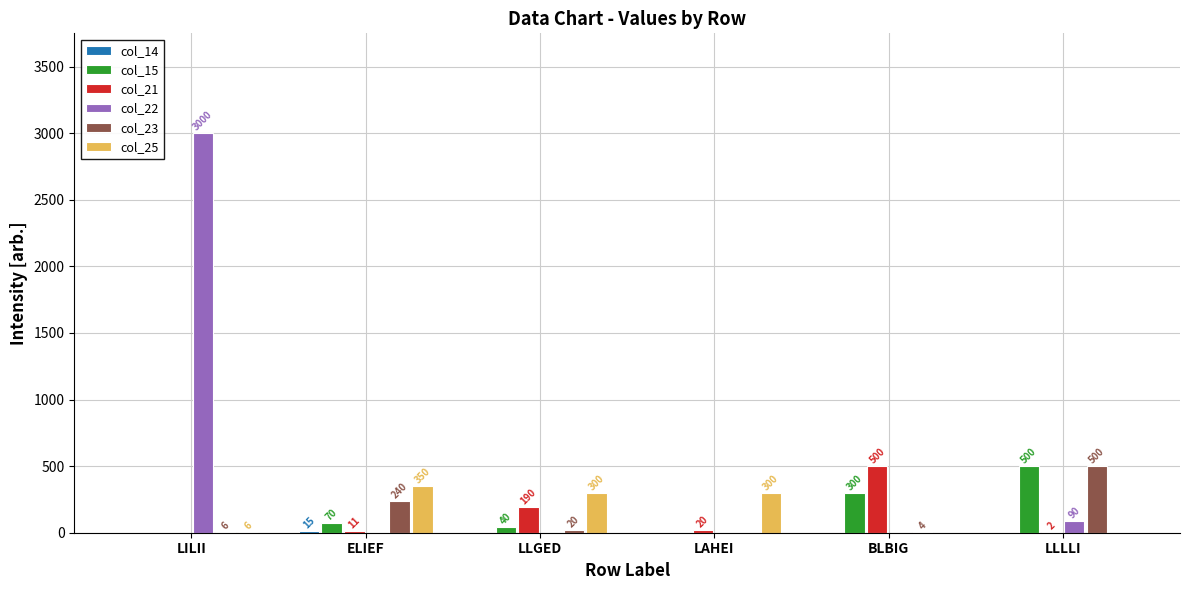

How many groups of bars are there?

6